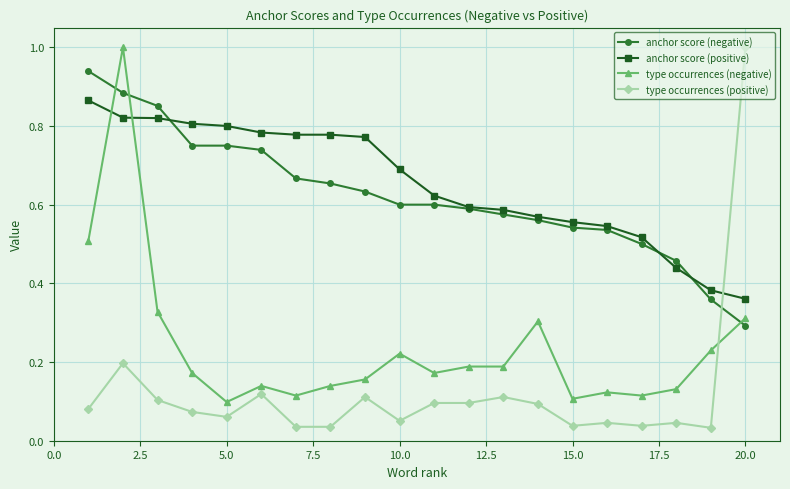

True or false: type occurrences (negative) has more than 1 points higher than both neighbors.

True